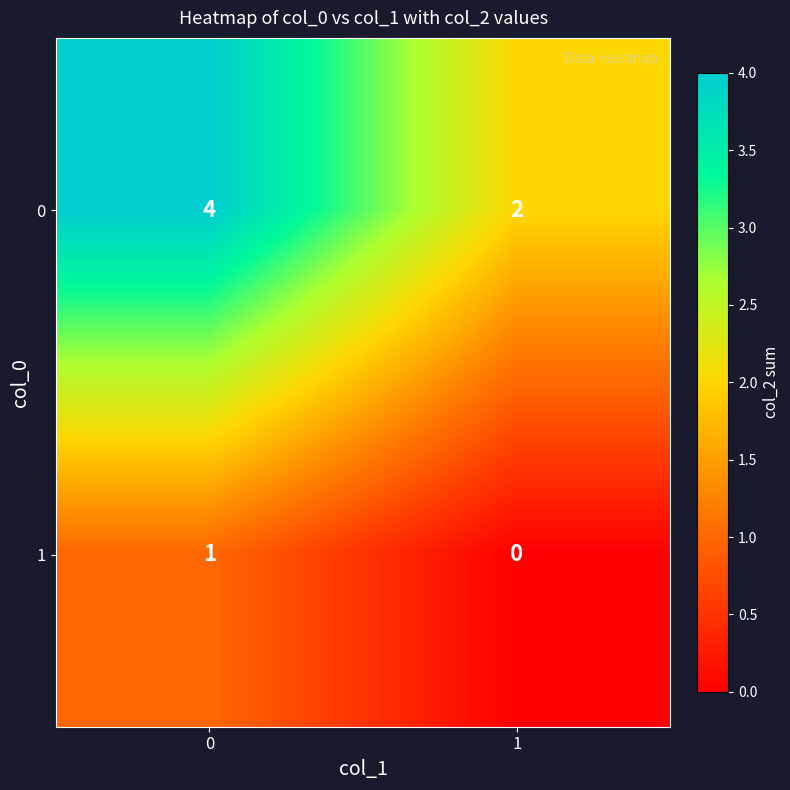

Reading left to right, extract all data points from this chart.

0: 4	2
1: 1	0